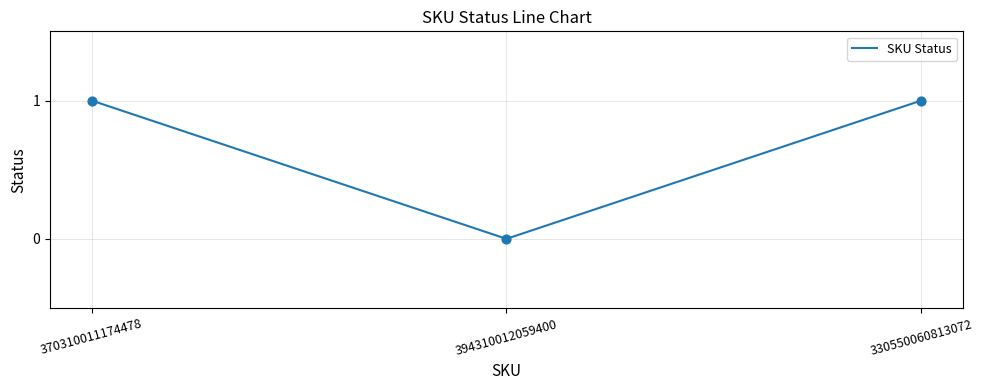

Between 394310012059400 and 330550060813072, which is larger?

330550060813072